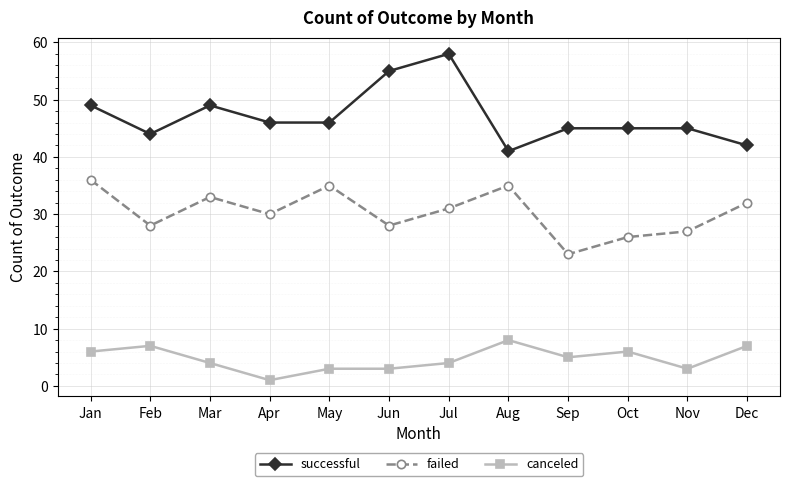

Reading left to right, extract all data points from this chart.

successful: 49	44	49	46	46	55	58	41	45	45	45	42
failed: 36	28	33	30	35	28	31	35	23	26	27	32
canceled: 6	7	4	1	3	3	4	8	5	6	3	7